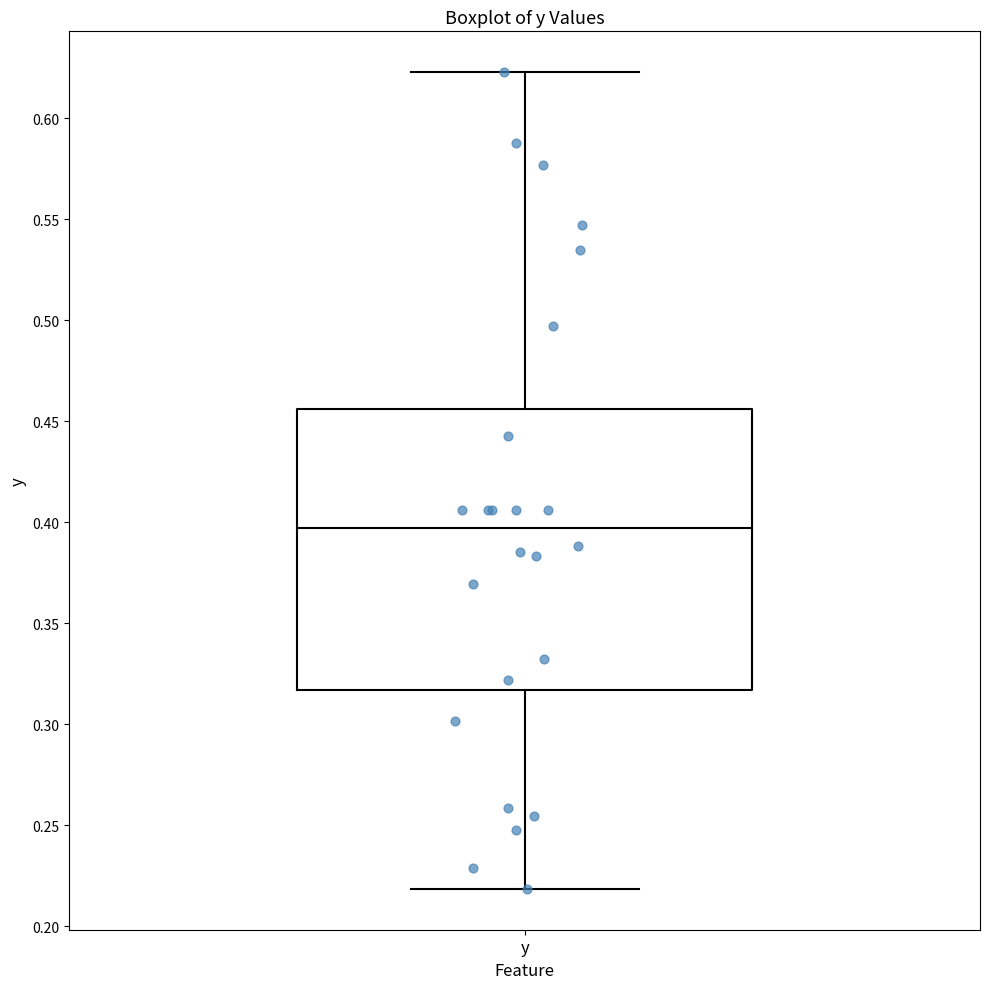

Read this box plot against the y-axis: the position of the median line, the range covered by the box, and the ends of both whiskers. The values are not printed on the chart, so give them approximately, as read against the axis.

median 0.395, box 0.315 to 0.455, whiskers 0.220 to 0.625